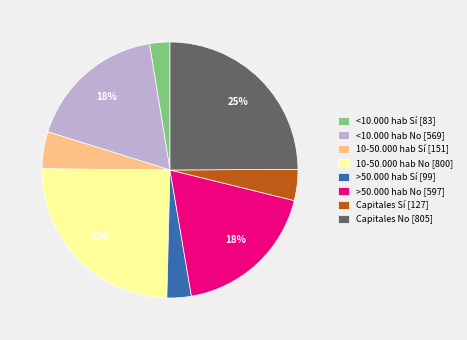

How many slices are in this pie chart?

8